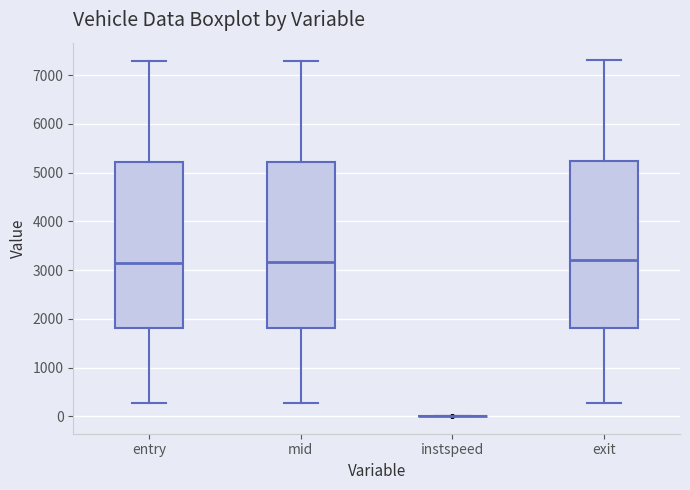

Reading left to right, read every box against the y-axis: the position of its median line, the range the box covers, and the ends of its whiskers. The values are not printed on the chart, so give them approximately, as read against the axis.

entry: median 3200, box 1800 to 5200, whiskers 300 to 7300
mid: median 3200, box 1800 to 5200, whiskers 300 to 7300
instspeed: box collapsed to a line at 0, whiskers 0 to 0
exit: median 3200, box 1800 to 5200, whiskers 300 to 7300